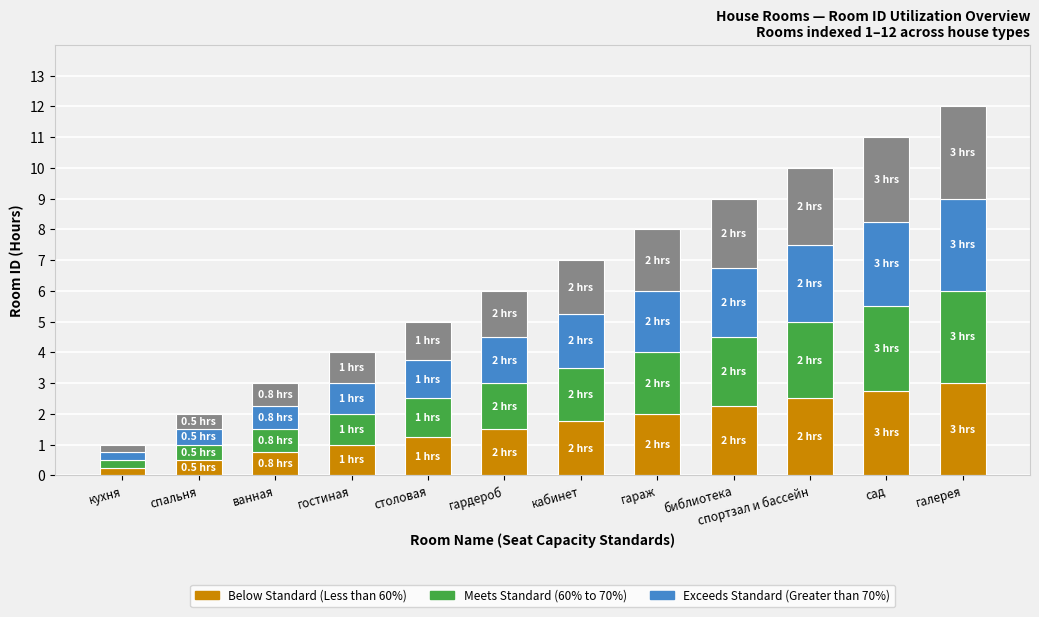

Which label corresponds to the largest value in the chart?

галерея